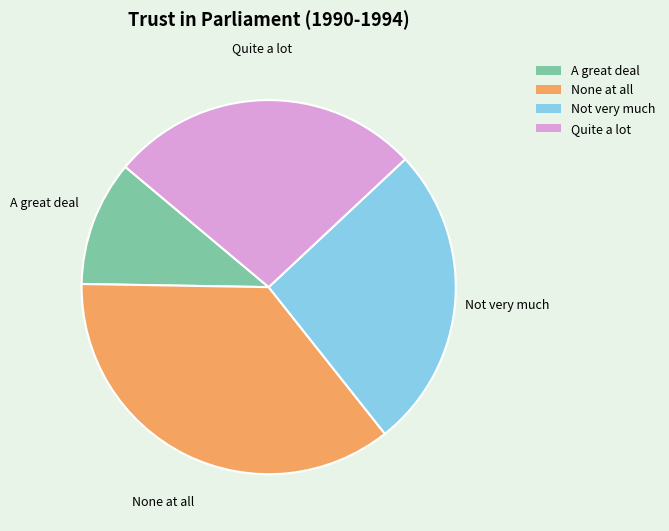

What is the smallest slice in the pie chart?

A great deal